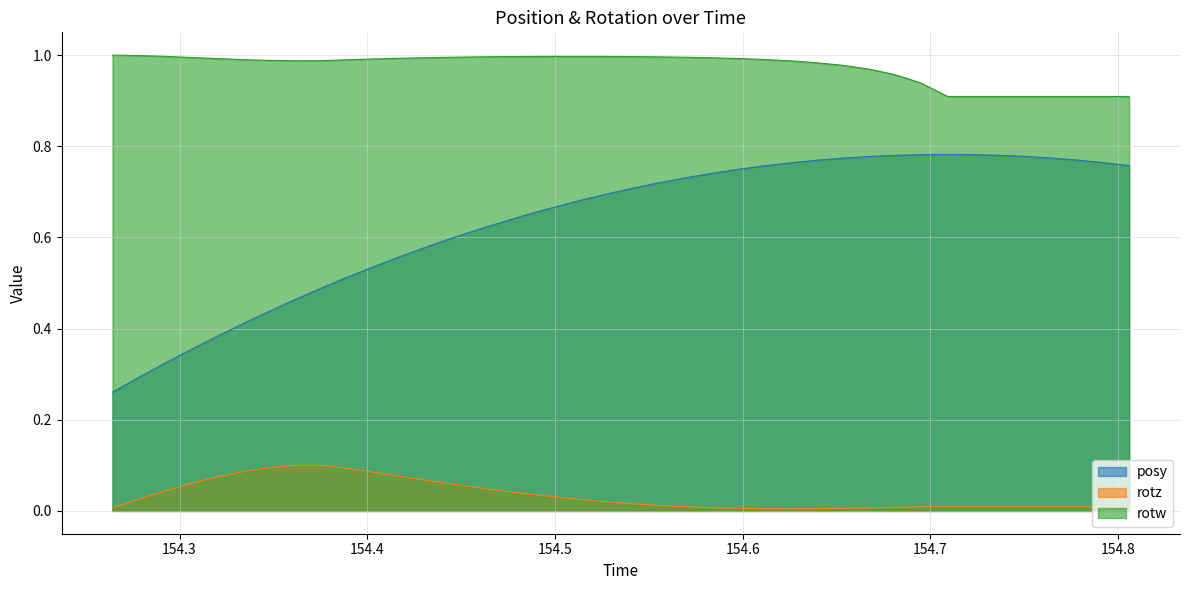

True or false: rotw and rotz cross at least once.

False